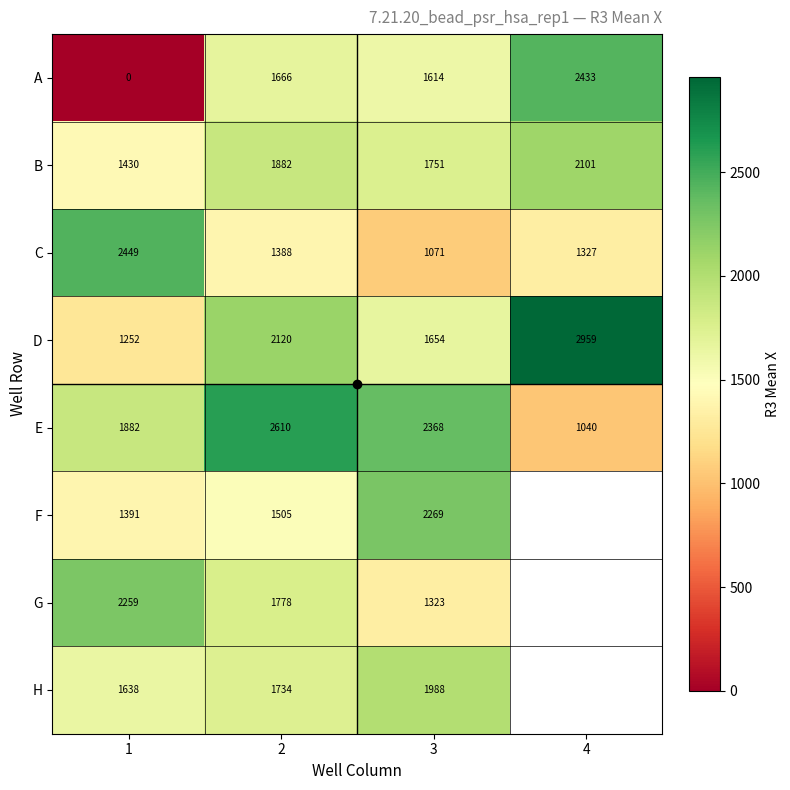

What is the greatest value displayed?

2958.9